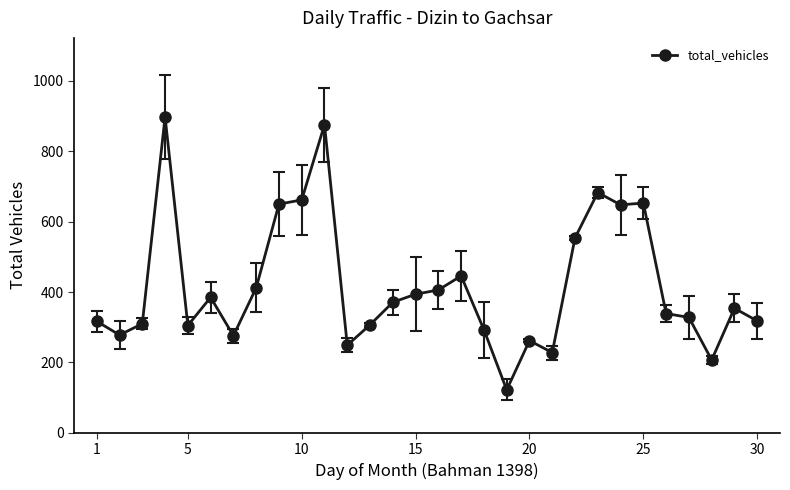

What is the difference between the maximum and minimum values?

776